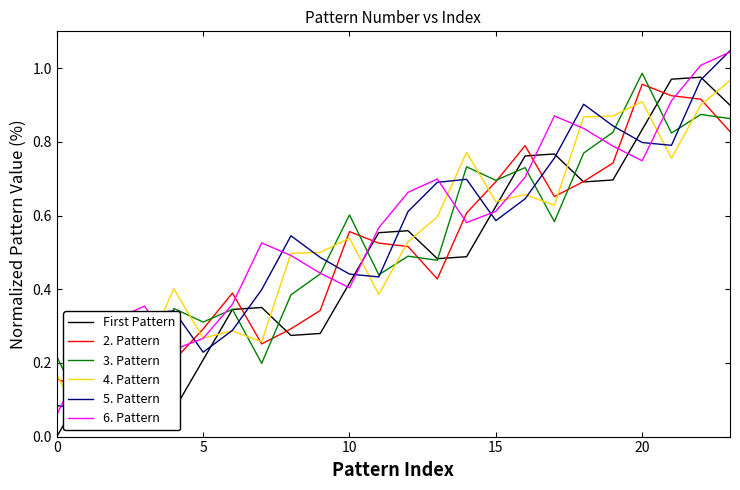

How many data points does each series have?

24